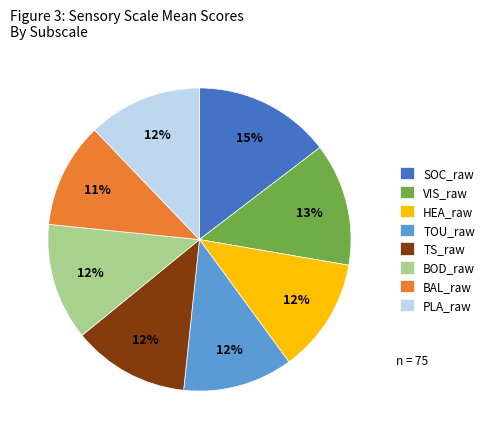

To the nearest percent, what is the average slice percentage?

12%